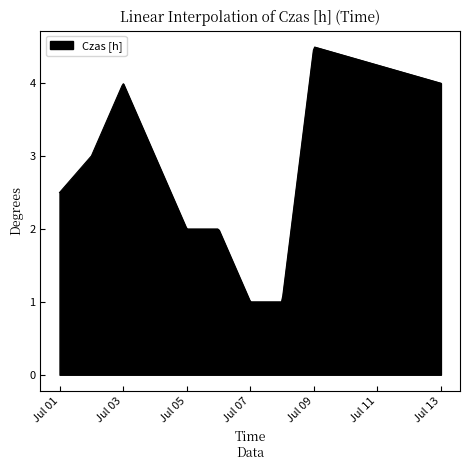

What is the maximum value shown in the chart?

4.5